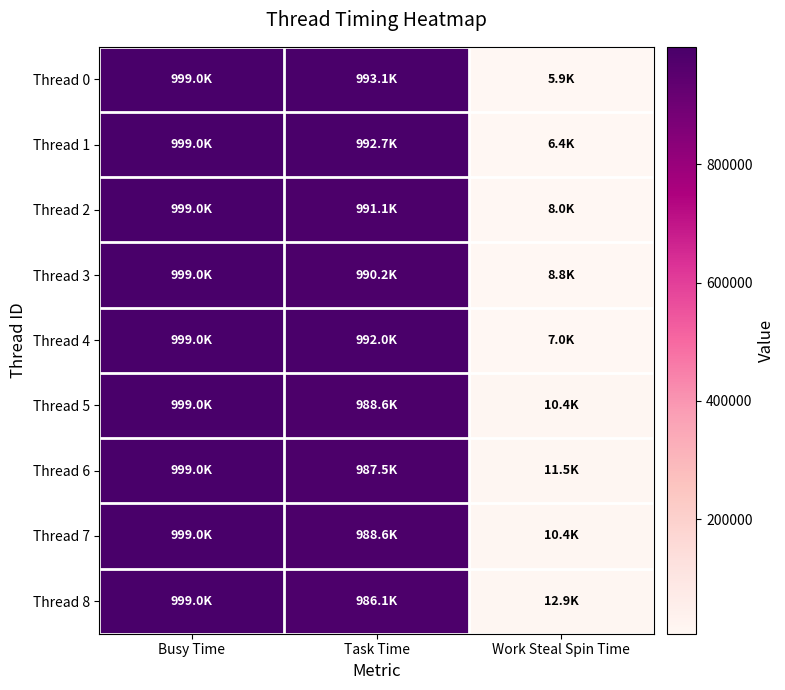

Reading left to right, list all the values displayed in this chart.

Thread 0: Busy Time=999007	Task Time=993135	Work Steal Spin Time=5917
Thread 1: Busy Time=999011	Task Time=992673	Work Steal Spin Time=6388
Thread 2: Busy Time=999023	Task Time=991072	Work Steal Spin Time=8002
Thread 3: Busy Time=999024	Task Time=990230	Work Steal Spin Time=8837
Thread 4: Busy Time=999017	Task Time=992015	Work Steal Spin Time=7038
Thread 5: Busy Time=999025	Task Time=988611	Work Steal Spin Time=10444
Thread 6: Busy Time=998977	Task Time=987492	Work Steal Spin Time=11514
Thread 7: Busy Time=999000	Task Time=988586	Work Steal Spin Time=10444
Thread 8: Busy Time=998980	Task Time=986104	Work Steal Spin Time=12903